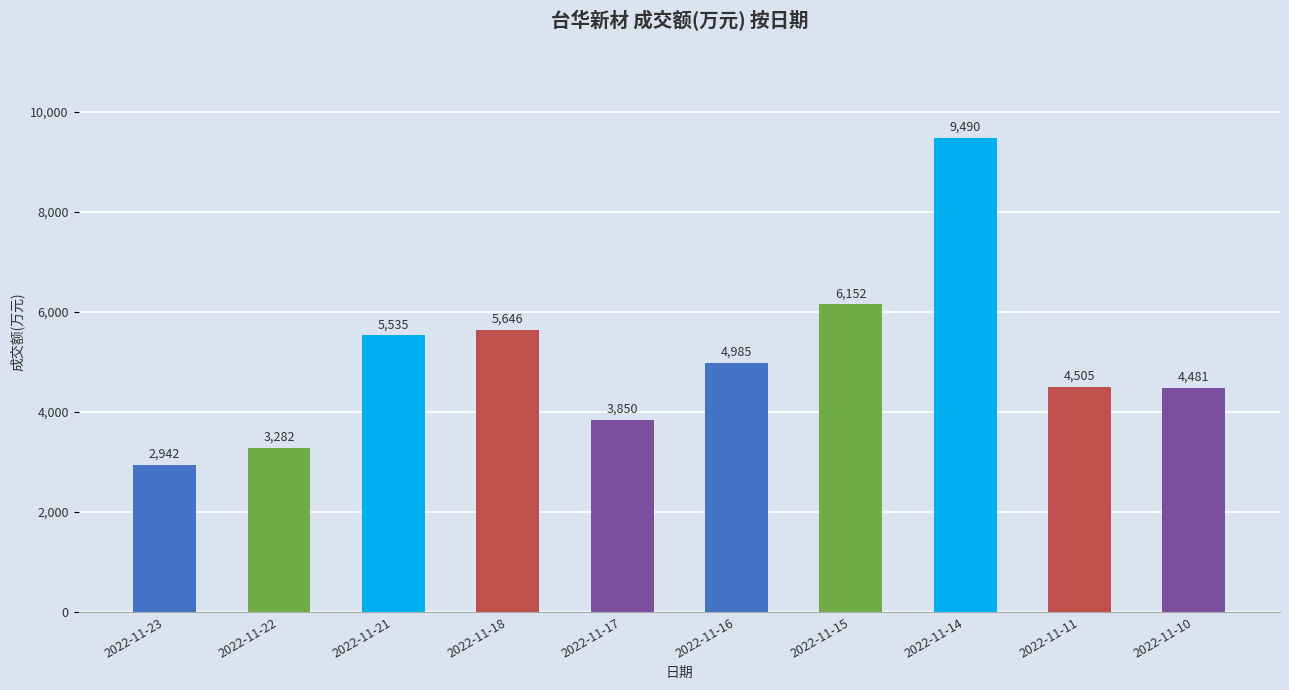

Does the chart contain any negative values?

No